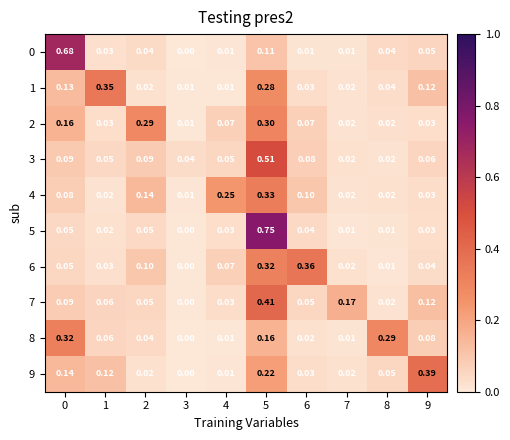

Is the value of 7 at 1 greater than the value of 4 at 7?

Yes